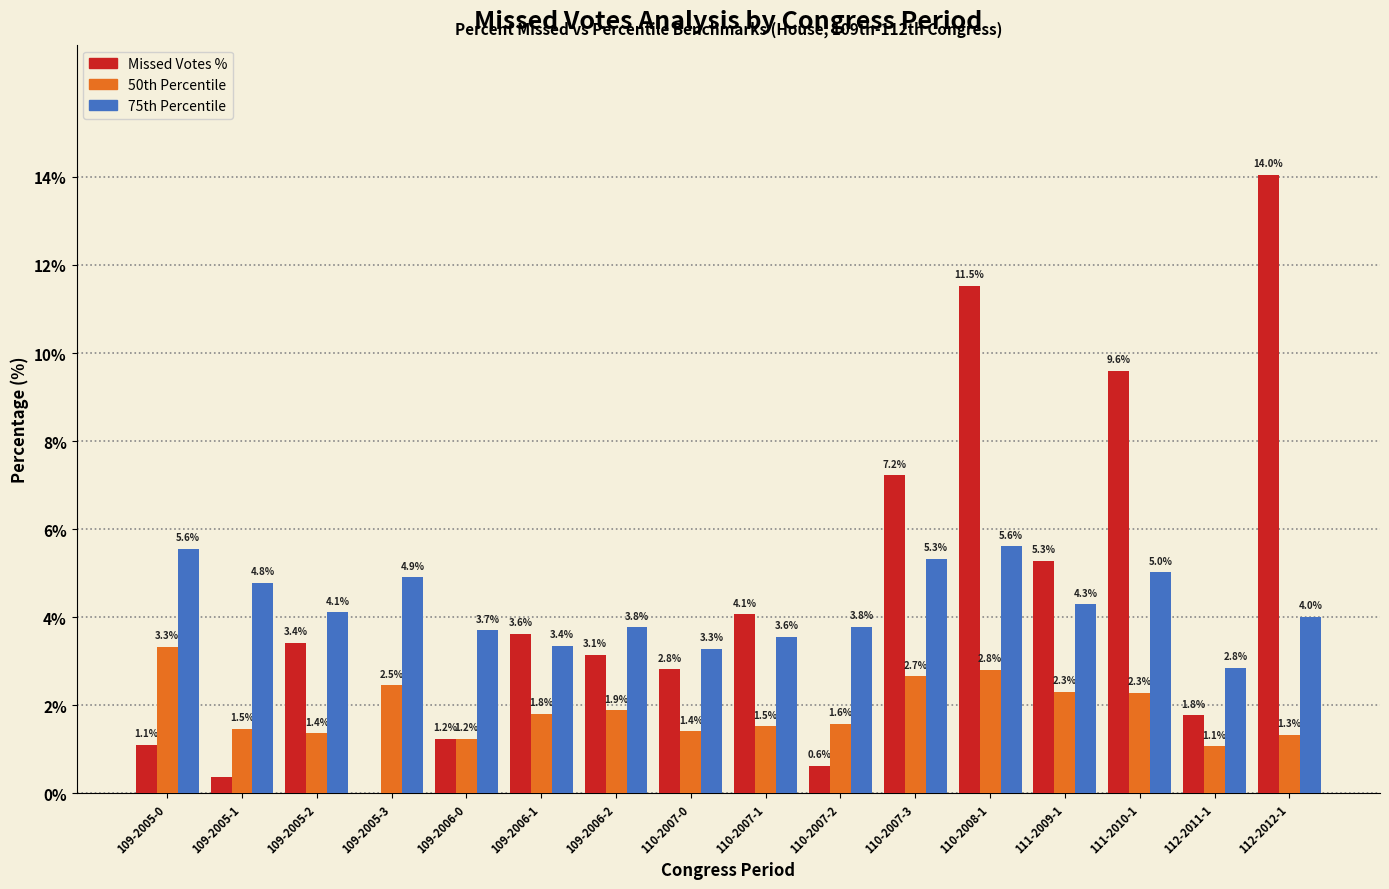

Which label corresponds to the largest value in the chart?

112-2012-1